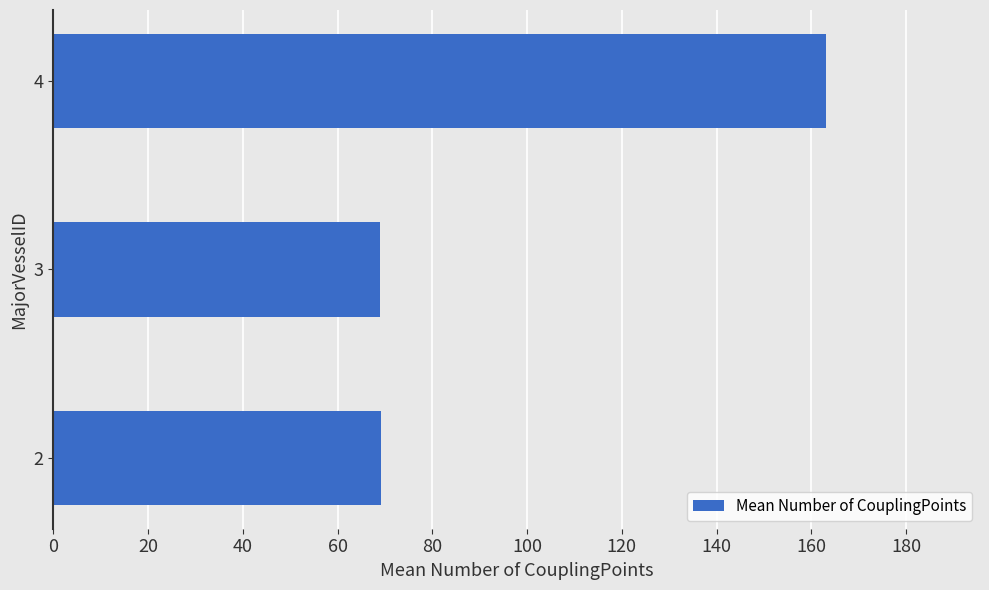

What is the average value?

100.4